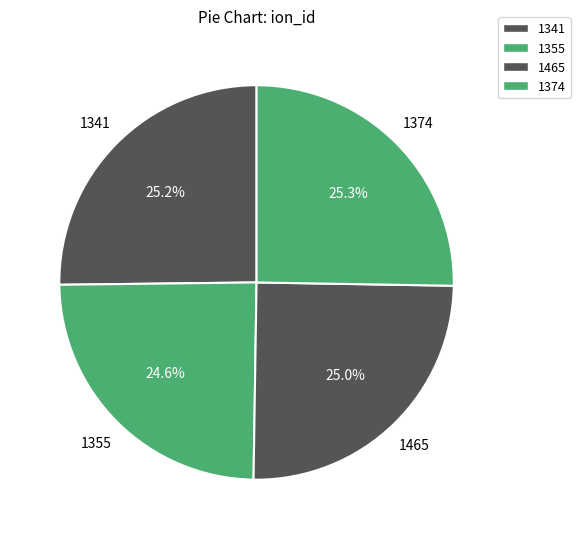

Which slice is the largest?

1374